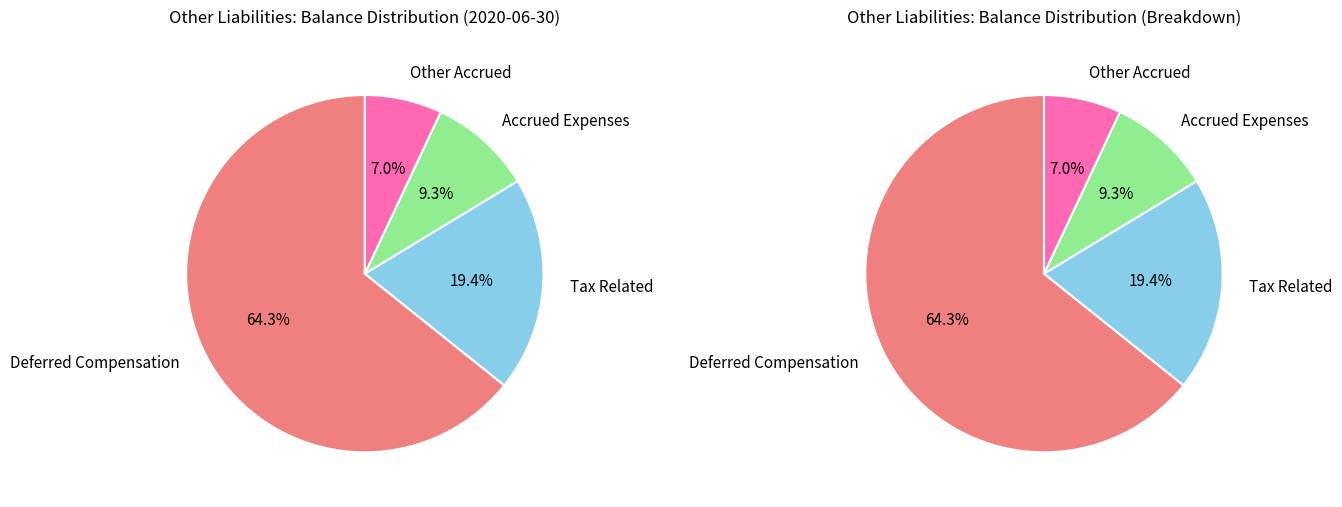

What percentage is the DEFERRED COMPENSATION LIAB slice, to the nearest percent?

64%